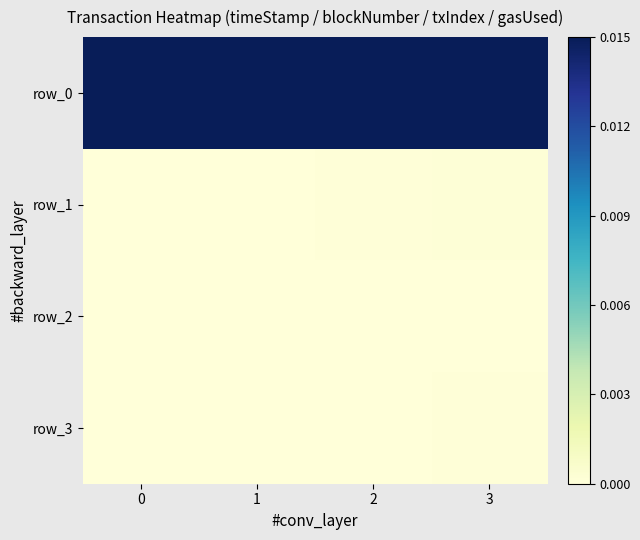

How many categories are shown in the chart?

4